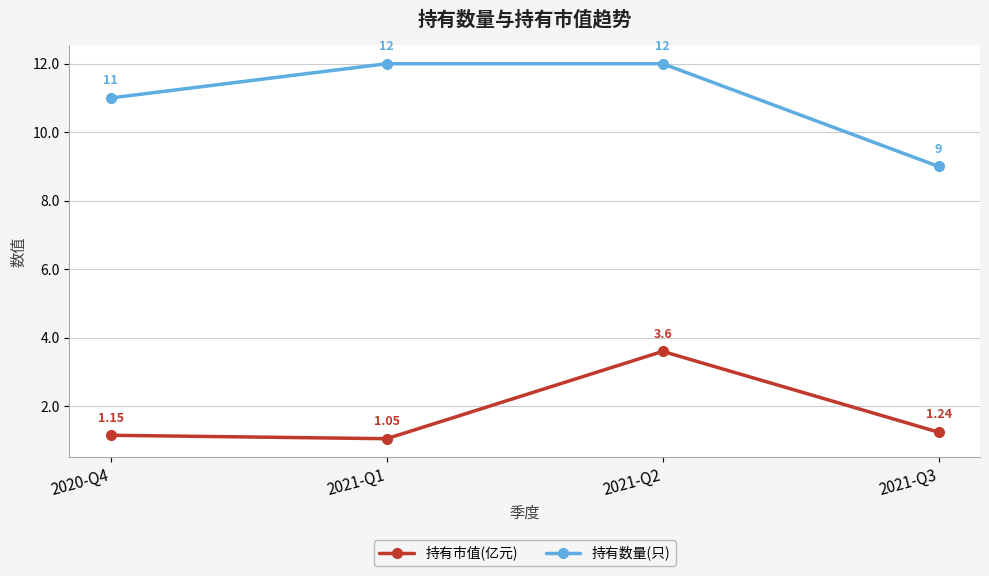

The value of 持有市值(亿元) at 2021-Q2 is 3.6. True or false?

True